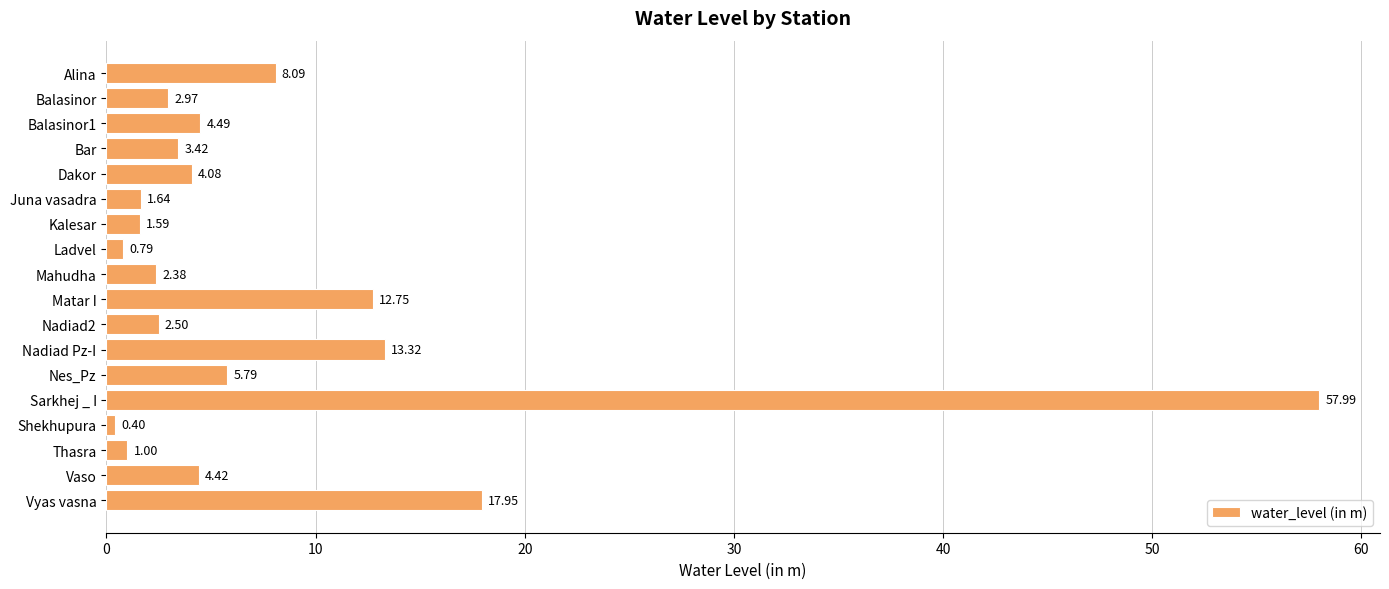

Where is the data nearest to the value 29?

Vyas vasna